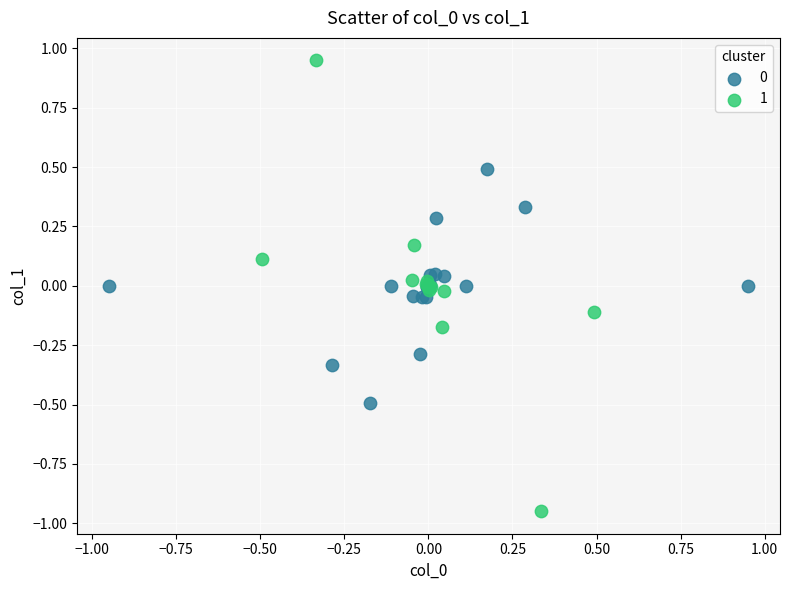

Which series has the largest Y range (max minus min)?

1